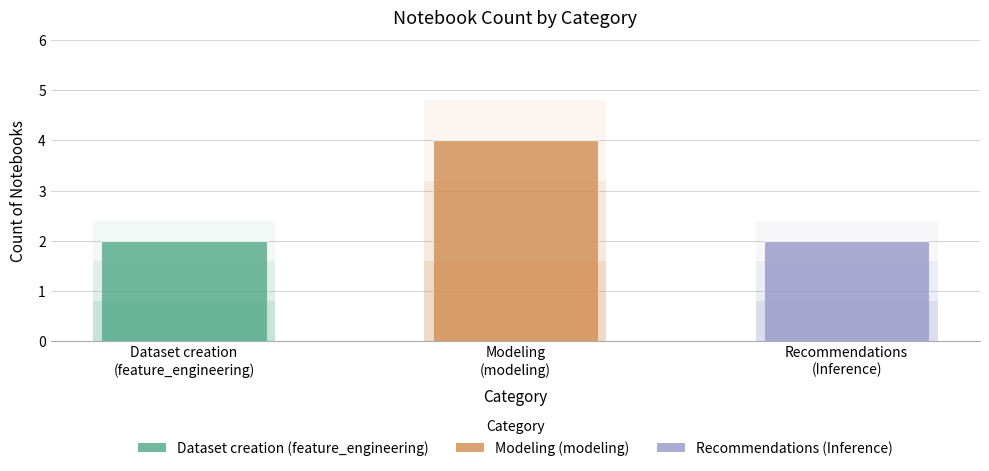

What is the label of the 1st bar from the left?

Dataset creation
(feature_engineering)